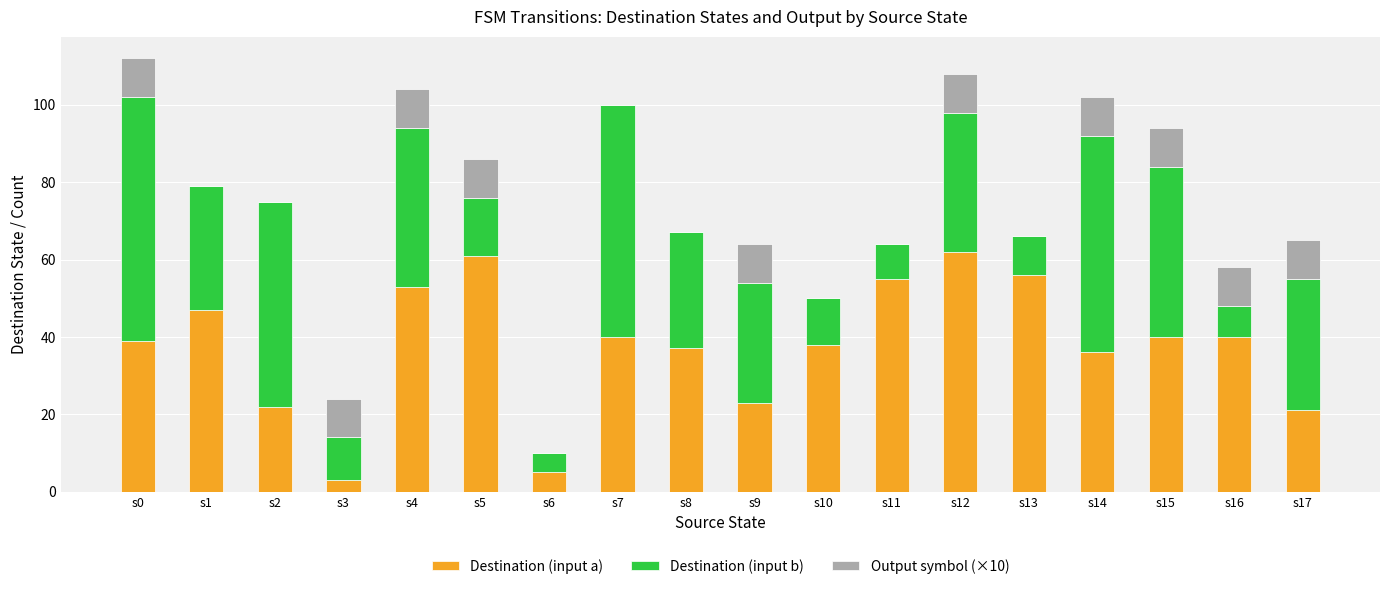

Are the bars horizontal?

No